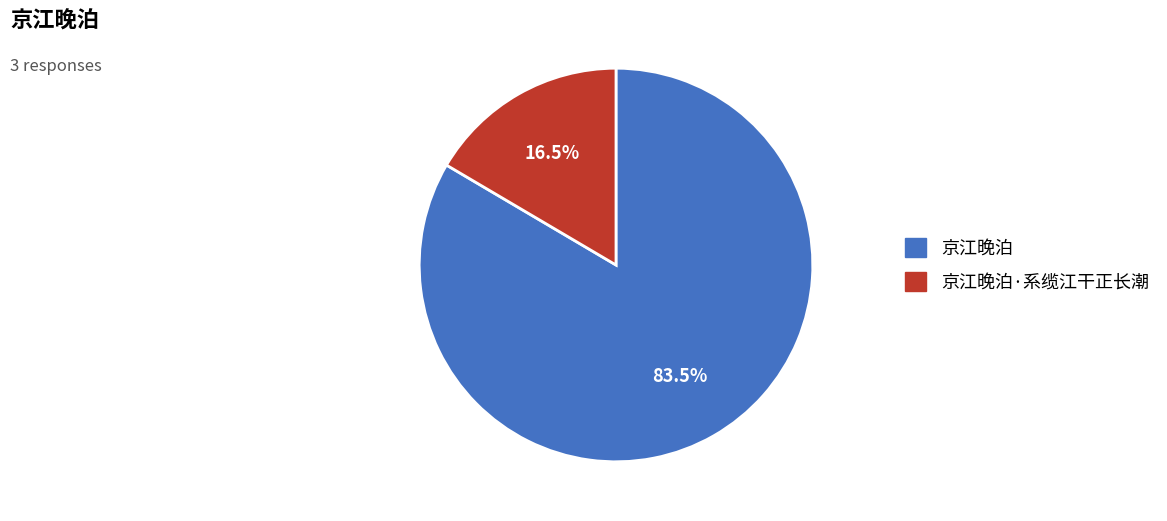

Is there a majority slice in this chart?

Yes